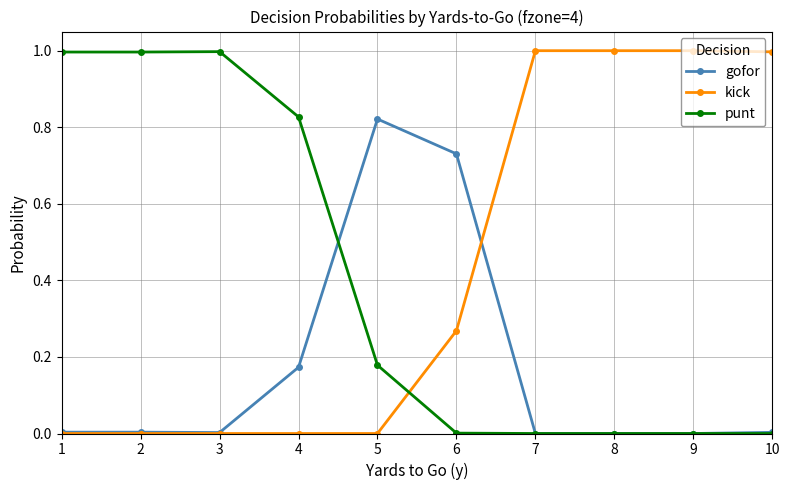

What is the maximum value shown in the chart?

1.0